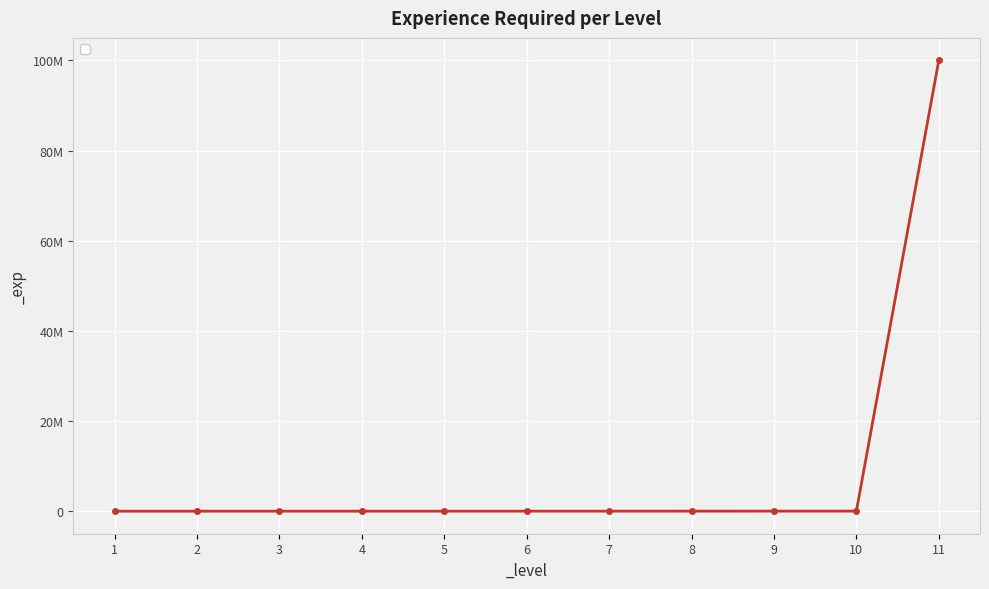

Between 1 and 2, which is larger?

2